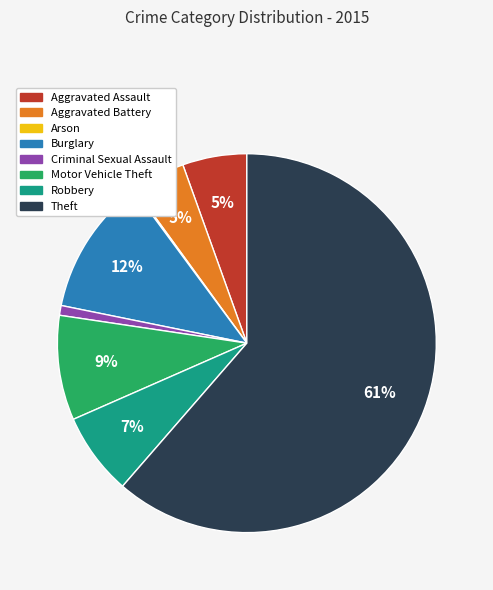

Does Aggravated Assault represent more than half of the total?

No